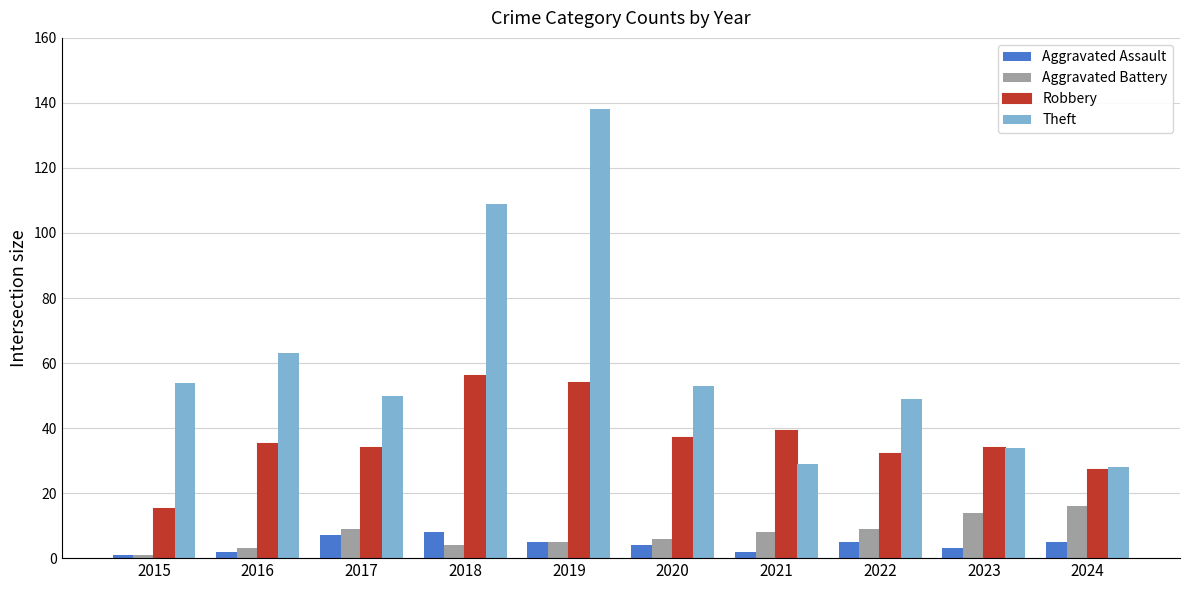

What is the value of the Theft bar at the 7th from the left?

29